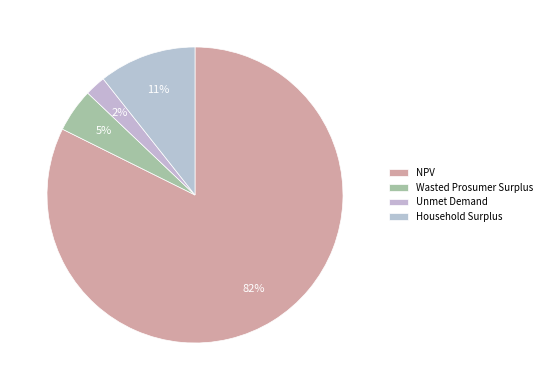

To the nearest percent, what percentage of the pie is Wasted Prosumer Surplus?

5%